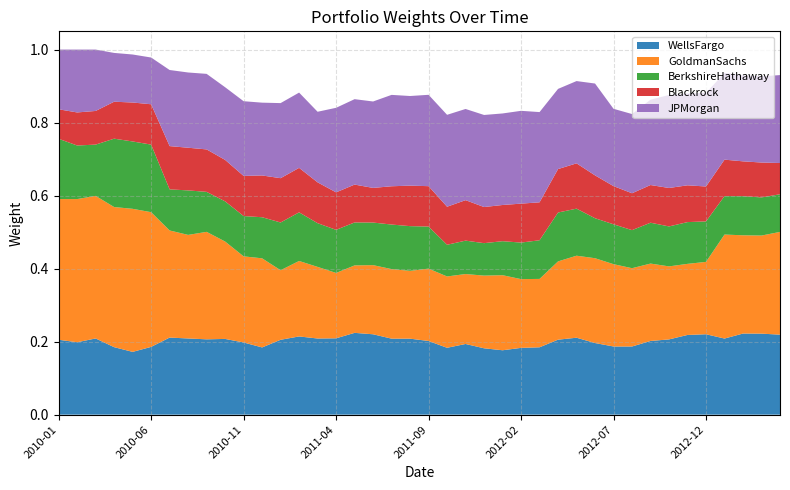

Reading right to left, what are all the values shown in this chart?

WellsFargo: 0.2	0.2	0.2	0.2	0.2	0.2	0.2	0.2	0.2	0.2	0.2	0.2	0.2	0.2	0.2	0.2	0.2	0.2	0.2	0.2	0.2	0.2	0.2	0.2	0.2	0.2	0.2	0.2	0.2	0.2	0.2	0.2	0.2	0.2	0.2	0.2	0.2	0.2	0.2	0.2
GoldmanSachs: 0.3	0.3	0.3	0.3	0.2	0.2	0.2	0.2	0.2	0.2	0.2	0.2	0.2	0.2	0.2	0.2	0.2	0.2	0.2	0.2	0.2	0.2	0.2	0.2	0.2	0.2	0.2	0.2	0.2	0.2	0.3	0.3	0.3	0.3	0.4	0.4	0.4	0.4	0.4	0.4
BerkshireHathaway: 0.1	0.1	0.1	0.1	0.1	0.1	0.1	0.1	0.1	0.1	0.1	0.1	0.1	0.1	0.1	0.1	0.1	0.1	0.1	0.1	0.1	0.1	0.1	0.1	0.1	0.1	0.1	0.1	0.1	0.1	0.1	0.1	0.1	0.1	0.2	0.2	0.2	0.1	0.1	0.2
Blackrock: 0.1	0.1	0.1	0.1	0.1	0.1	0.1	0.1	0.1	0.1	0.1	0.1	0.1	0.1	0.1	0.1	0.1	0.1	0.1	0.1	0.1	0.1	0.1	0.1	0.1	0.1	0.1	0.1	0.1	0.1	0.1	0.1	0.1	0.1	0.1	0.1	0.1	0.1	0.1	0.1
JPMorgan: 0.2	0.2	0.2	0.2	0.3	0.3	0.3	0.2	0.2	0.2	0.3	0.2	0.2	0.2	0.3	0.3	0.3	0.2	0.3	0.3	0.2	0.3	0.2	0.2	0.2	0.2	0.2	0.2	0.2	0.2	0.2	0.2	0.2	0.2	0.1	0.1	0.1	0.2	0.2	0.2